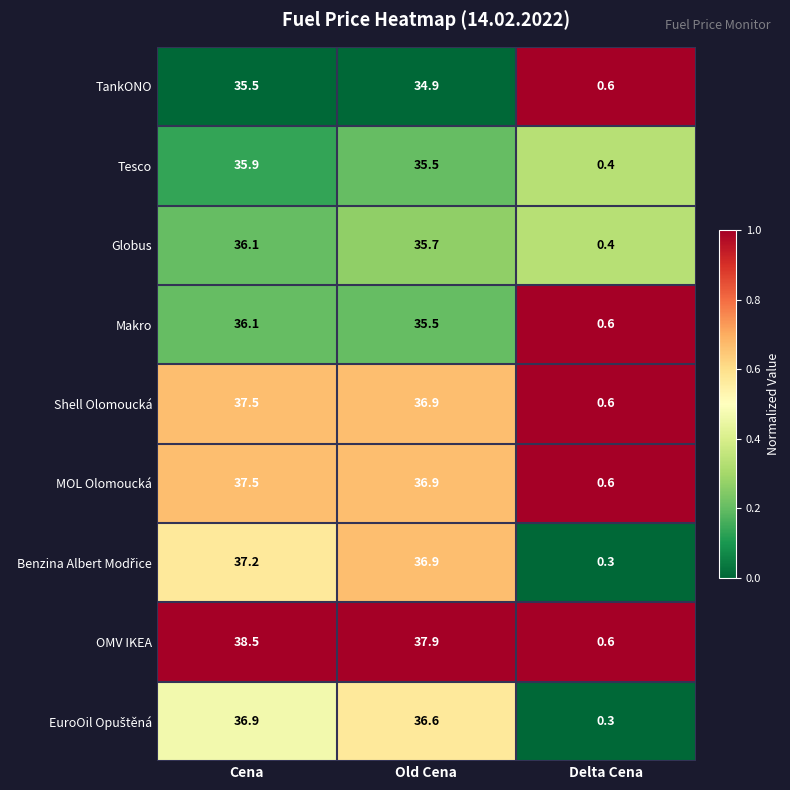

At how many categories does at least one series exceed 0?

3